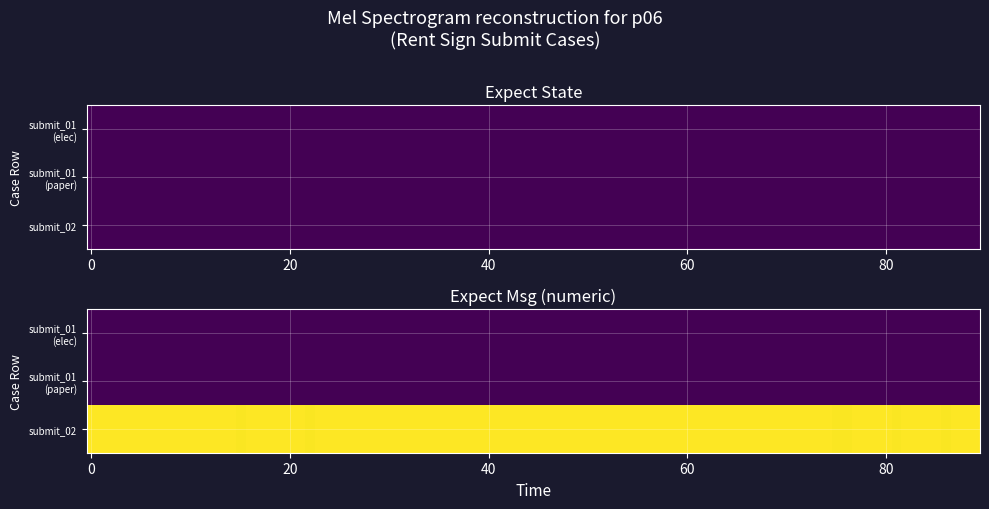

Reading left to right, what are all the values shown in this chart?

guanjia_rent_sign_submit_01_electronic: 0	0
guanjia_rent_sign_submit_01_paper: 0	0
guanjia_rent_sign_submit_02: 0	2010